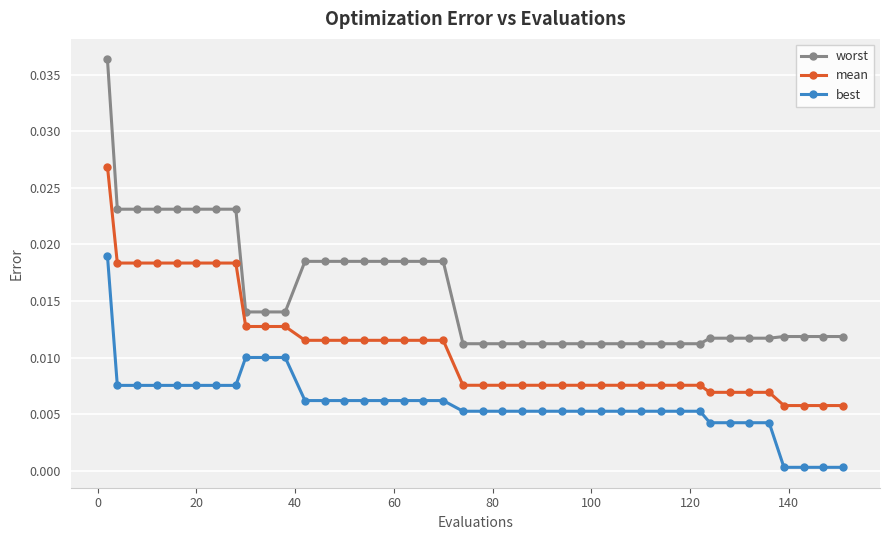

Rank the series by their average value, from lowest to highest.

best, mean, worst